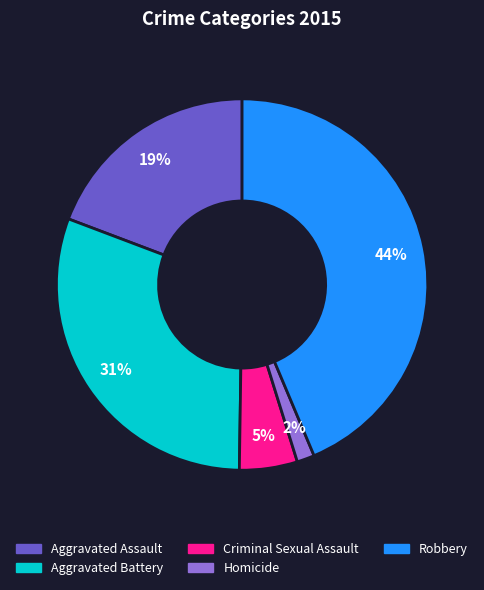

Combined, do Criminal Sexual Assault and Robbery account for over 50%?

No